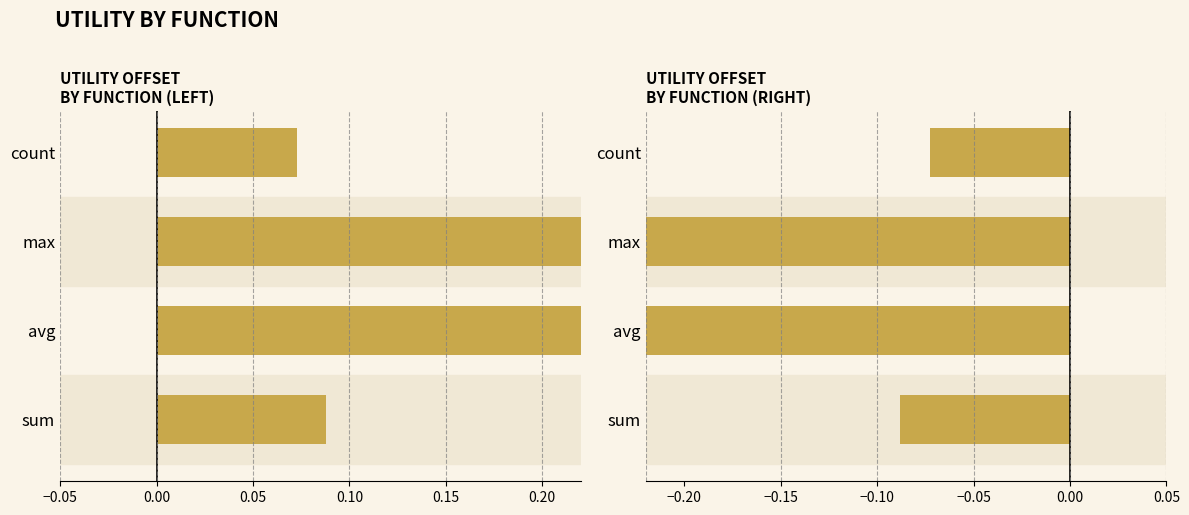

Which series has the widest spread of values?

sum